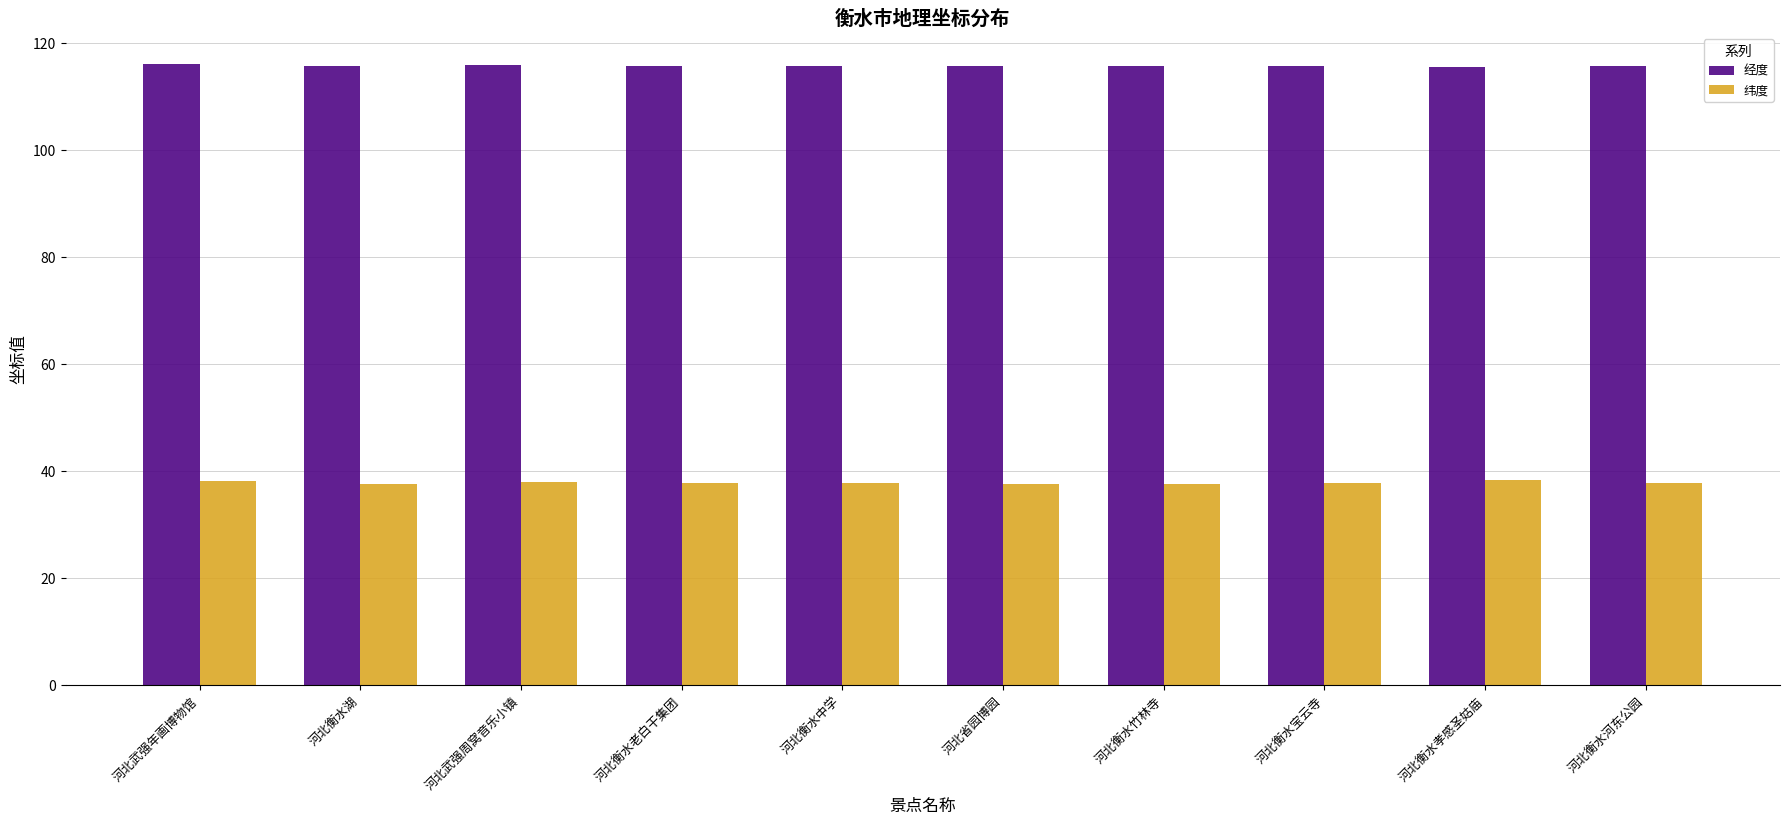

What is the difference between the highest and lowest values at 河北衡水孝感圣姑庙?

77.3